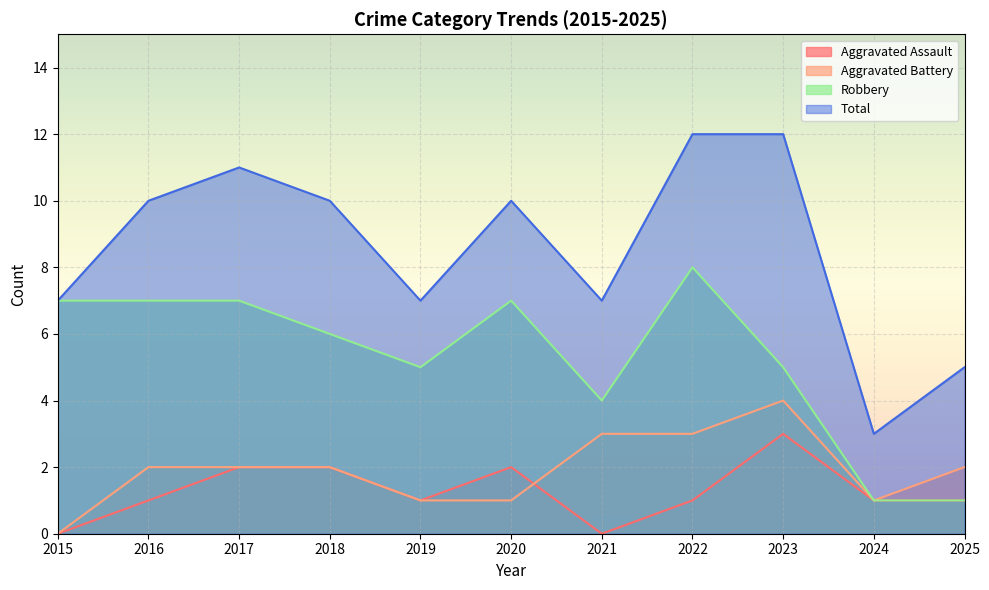

True or false: Total and Robbery cross at least once.

False